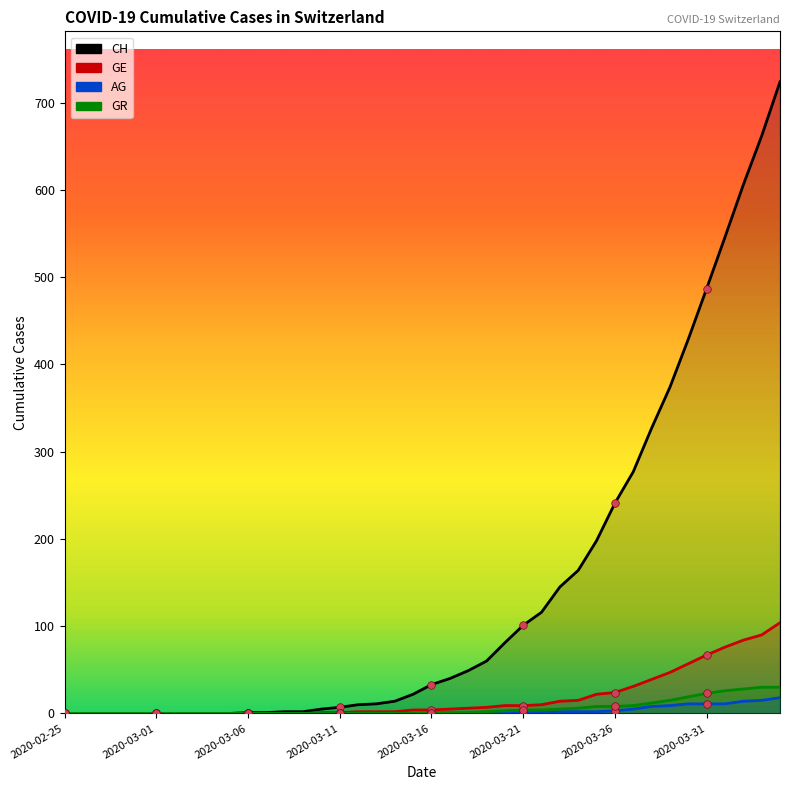

What are all the series names shown in the legend?

CH, GE, AG, GR